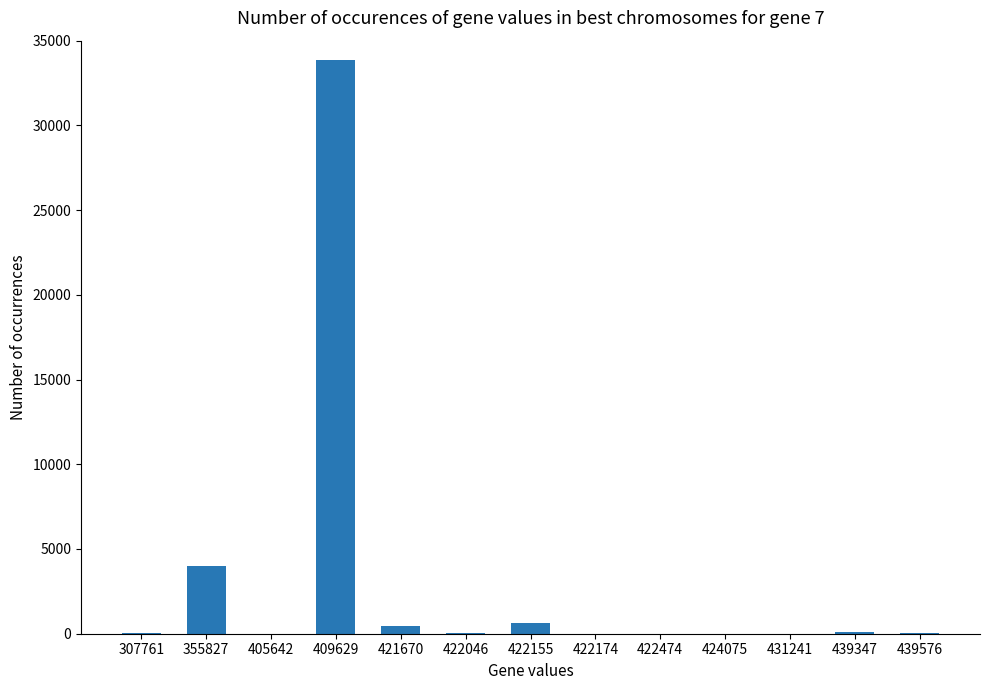

True or false: the data shows 1552 at 355827.

False